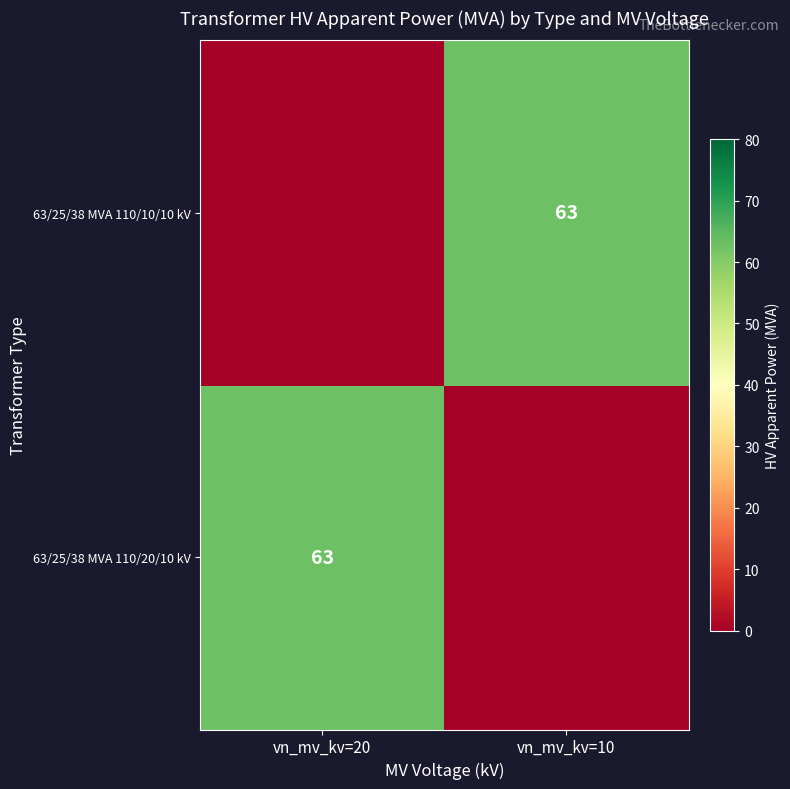

The value of 63/25/38 MVA 110/20/10 kV at vn_mv_kv=20 is 63. True or false?

True